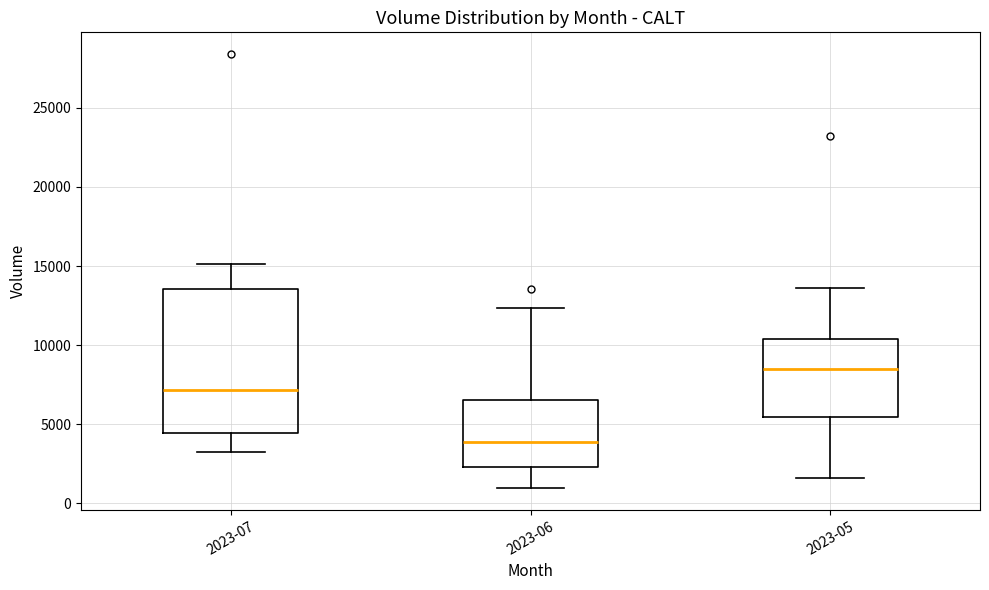

Comparing the boxes themselves (not the whiskers), which one is the tallest?

2023-07